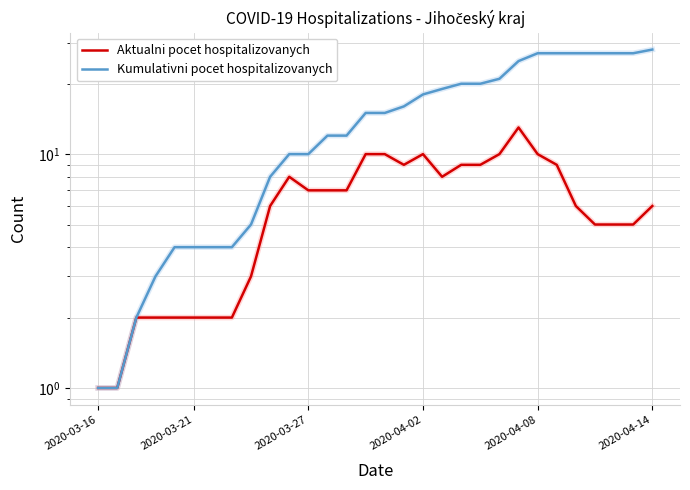

What is the lowest value of the Aktualni pocet hospitalizovanych series?

1